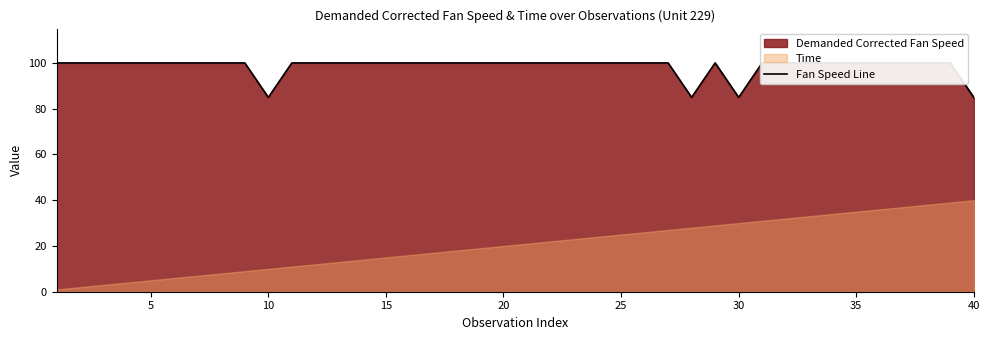

How many points are higher than both their immediate neighbors (excluding endpoints)?

1